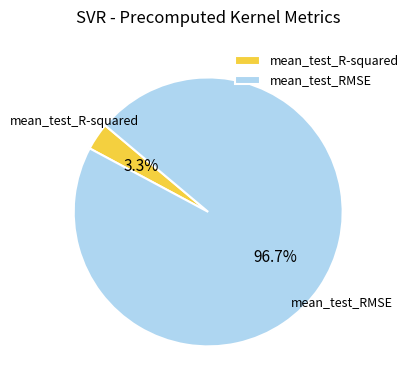

Is it true that mean_test_RMSE is 97% of the pie?

True